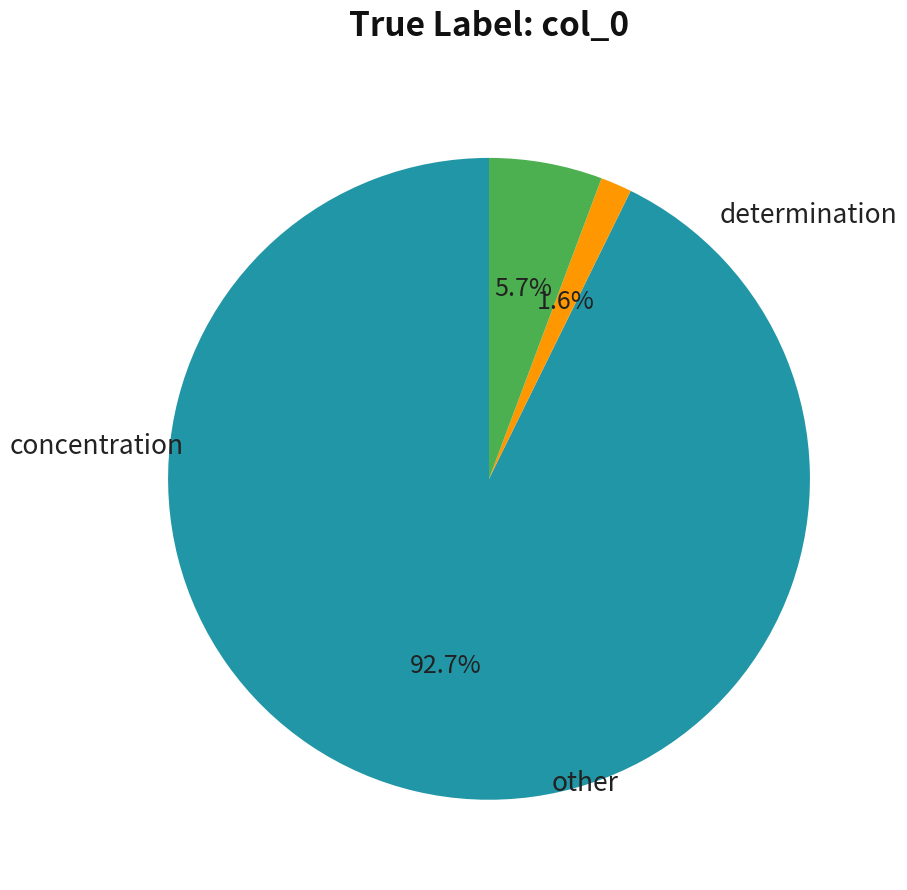

To the nearest percent, what is the average slice percentage?

33%